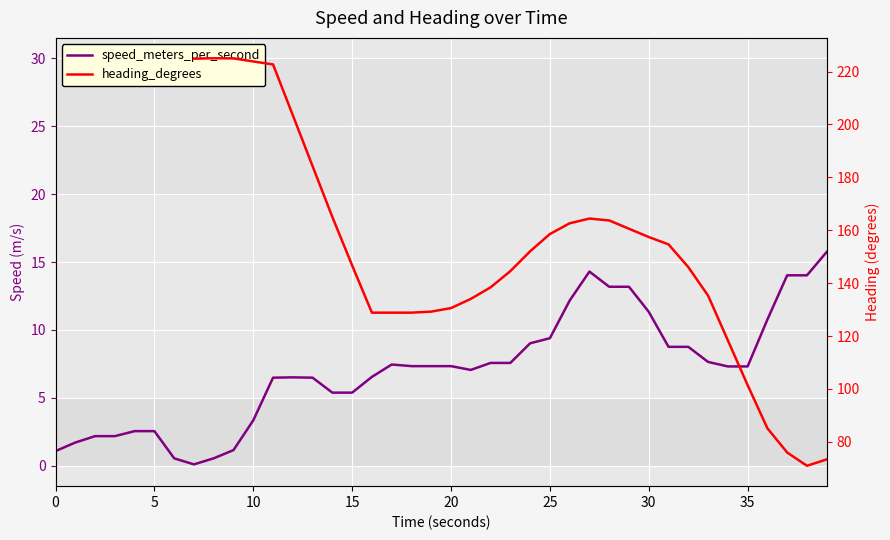

What value does the heading_degrees series have at 9?

225.0